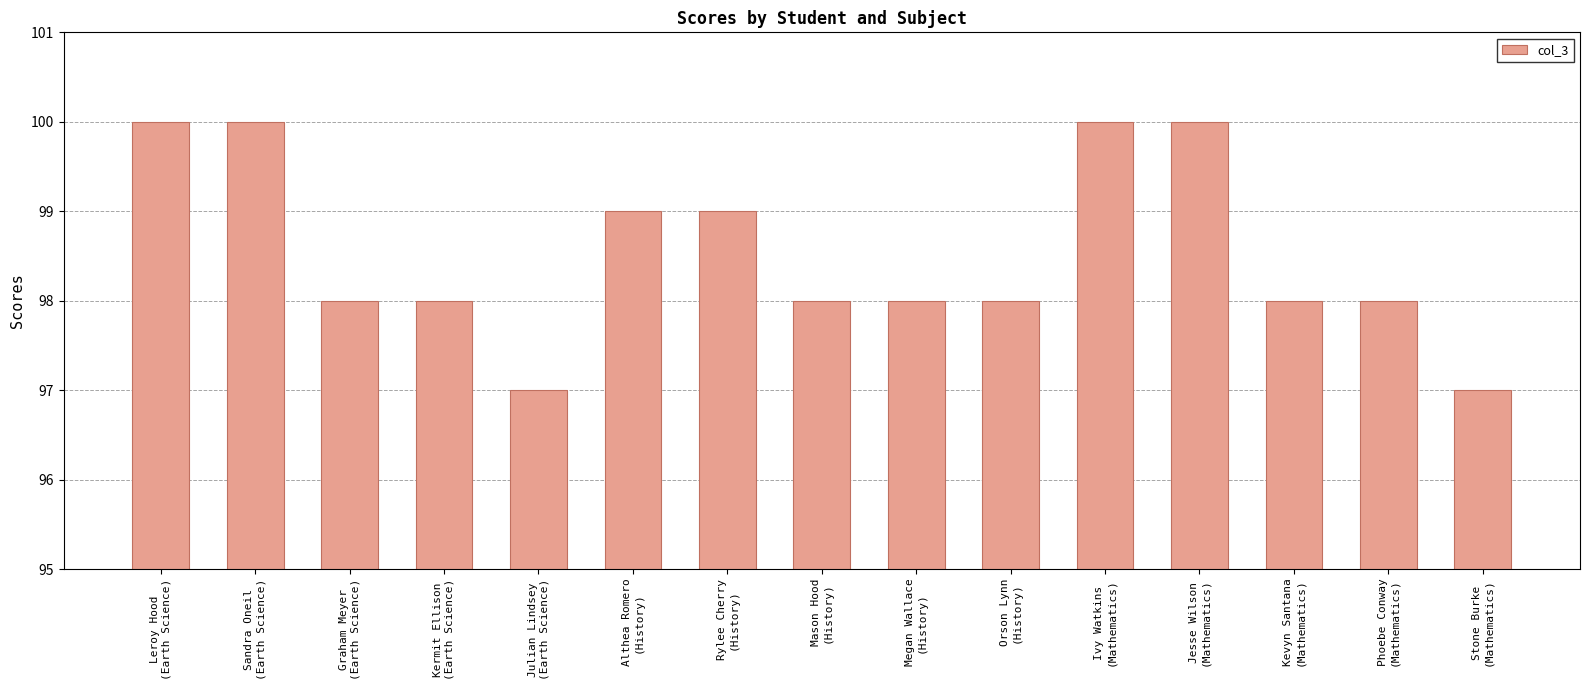

Approximately how many times larger is the value at Graham Meyer
(Earth Science) compared to Megan Wallace
(History)?

1.0